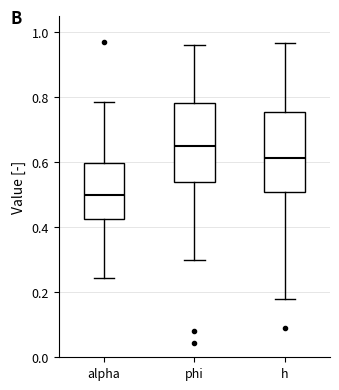

Which box's median line is the lowest?

alpha